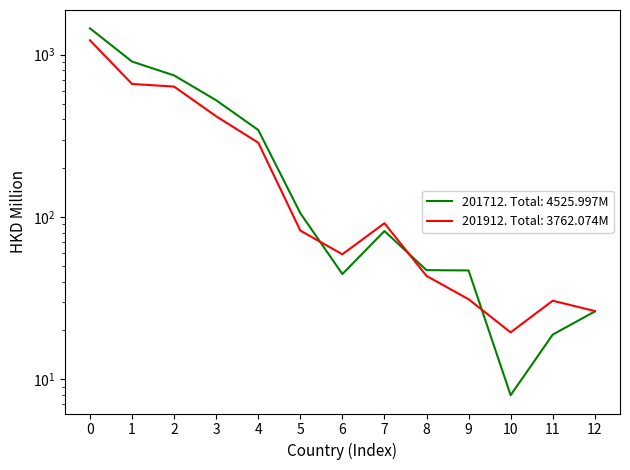

Rank the series by their average value, from lowest to highest.

201912, 201712